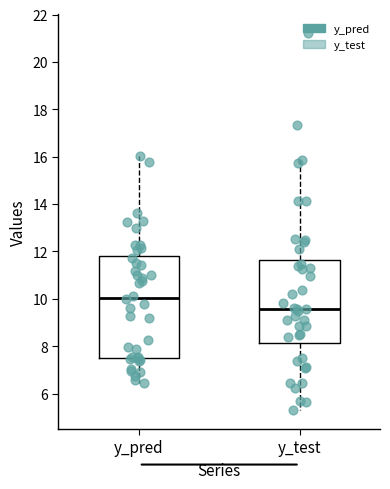

Where does the median line of the box for y_test sit on the y-axis? The values are not printed on the chart, so give them approximately, as read against the axis.

9.6